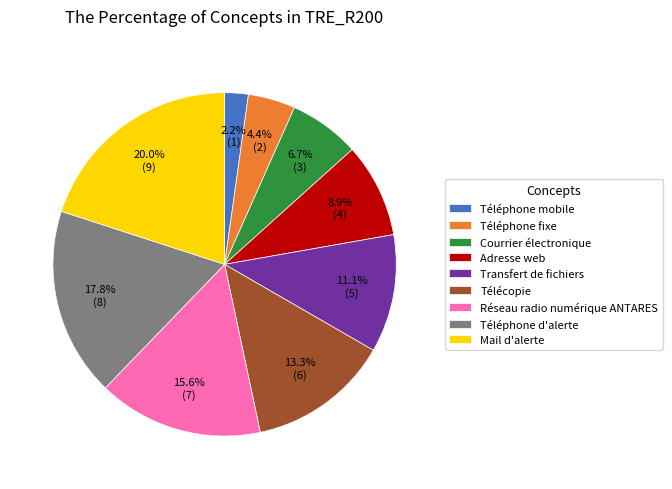

What percentage is the Transfert de fichiers slice, to the nearest percent?

11%